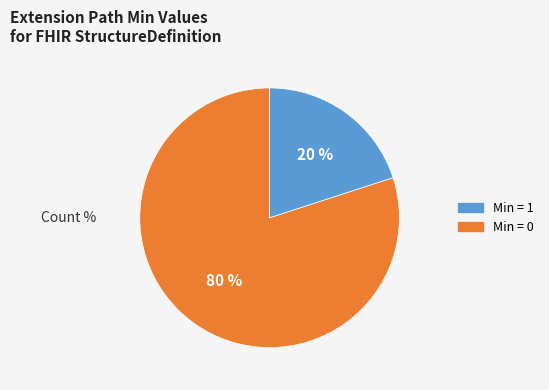

Does any single category account for the majority?

Yes